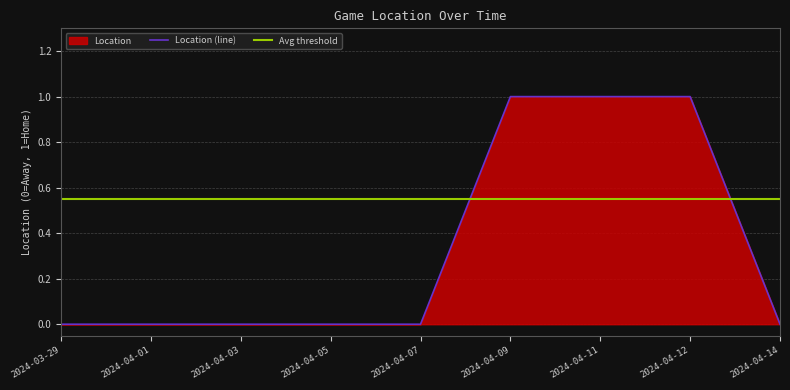

Rank the categories by value from lowest to highest.

2024-03-29, 2024-04-01, 2024-04-03, 2024-04-05, 2024-04-07, 2024-04-14, 2024-04-09, 2024-04-11, 2024-04-12